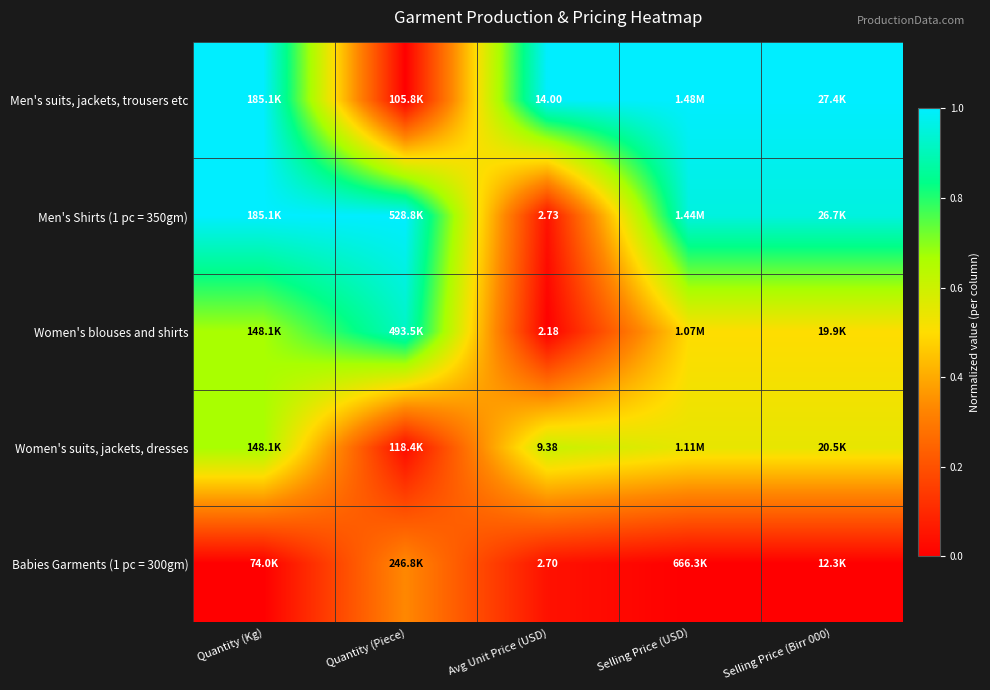

Is the value of Men's Shirts (1 pc = 350gm) at Avg Unit Price (USD) greater than the value of Babies Garments (1 pc = 300gm) at Avg Unit Price (USD)?

Yes